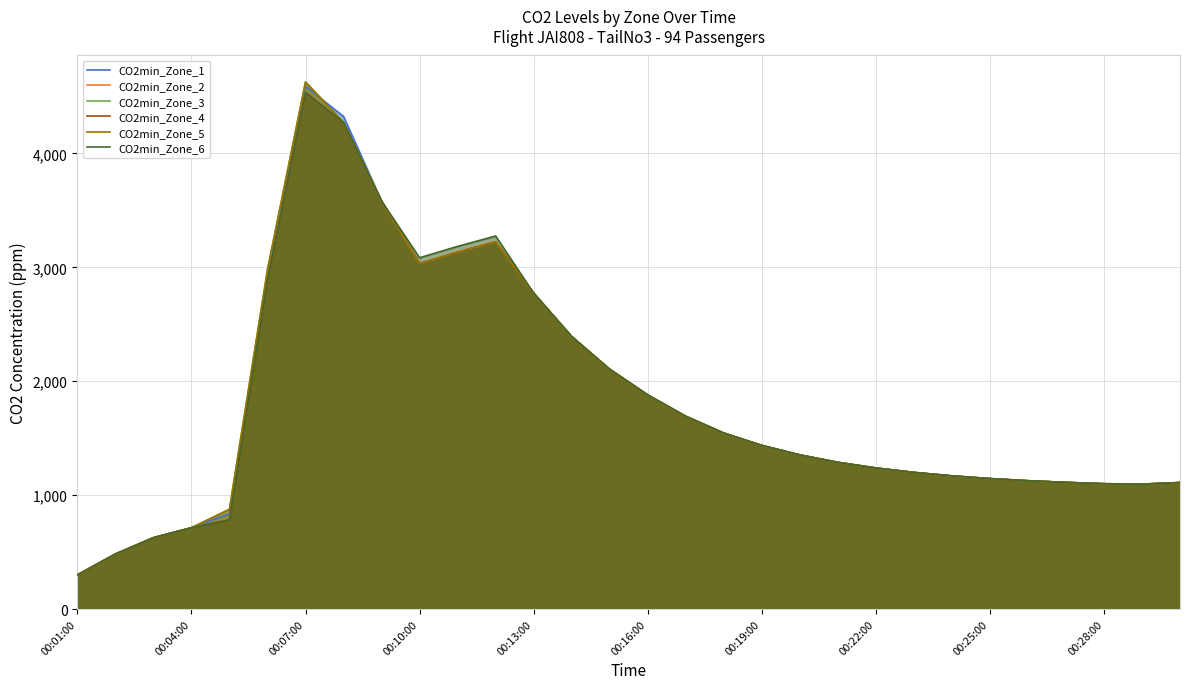

At which category is the sum across all series the highest?

00:07:00